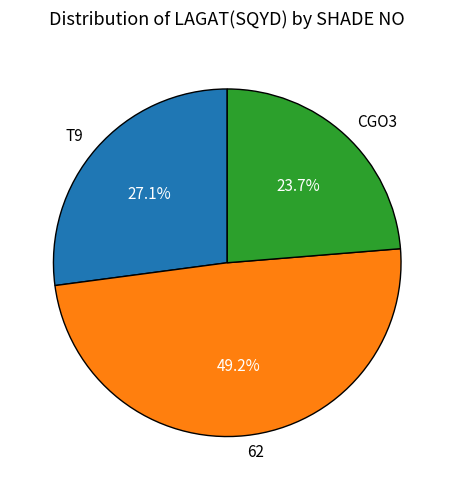

To the nearest percent, what is the difference between the 62 and T9 slice percentages?

22%